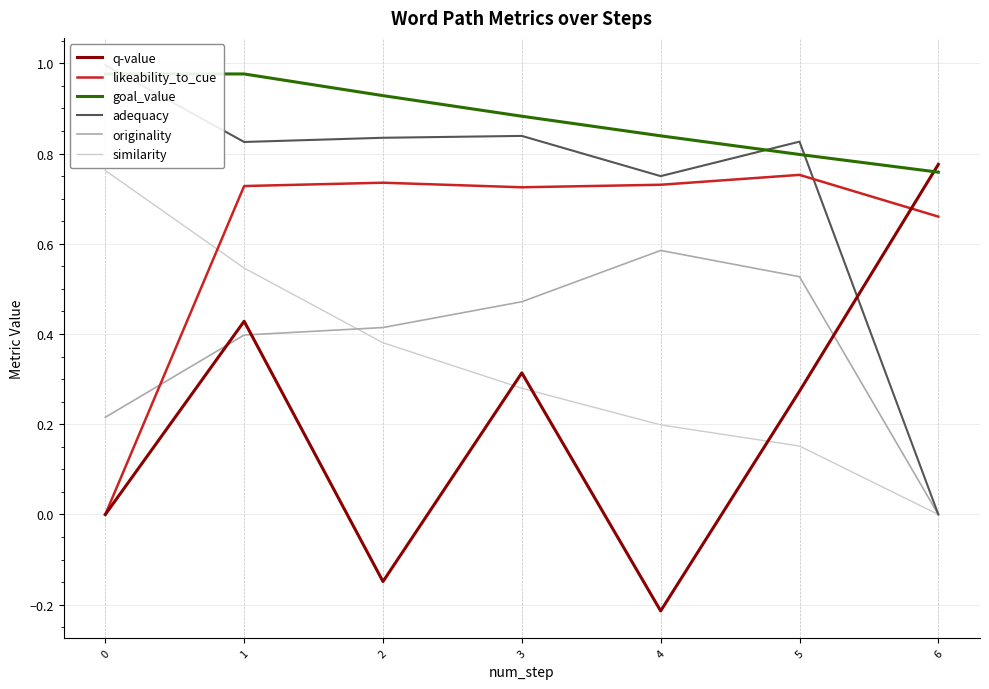

How many lines are shown in the chart?

6